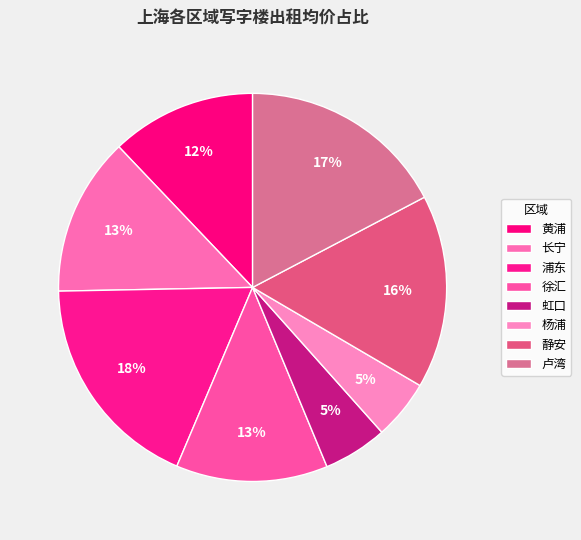

Is 浦东 the majority of the pie?

No